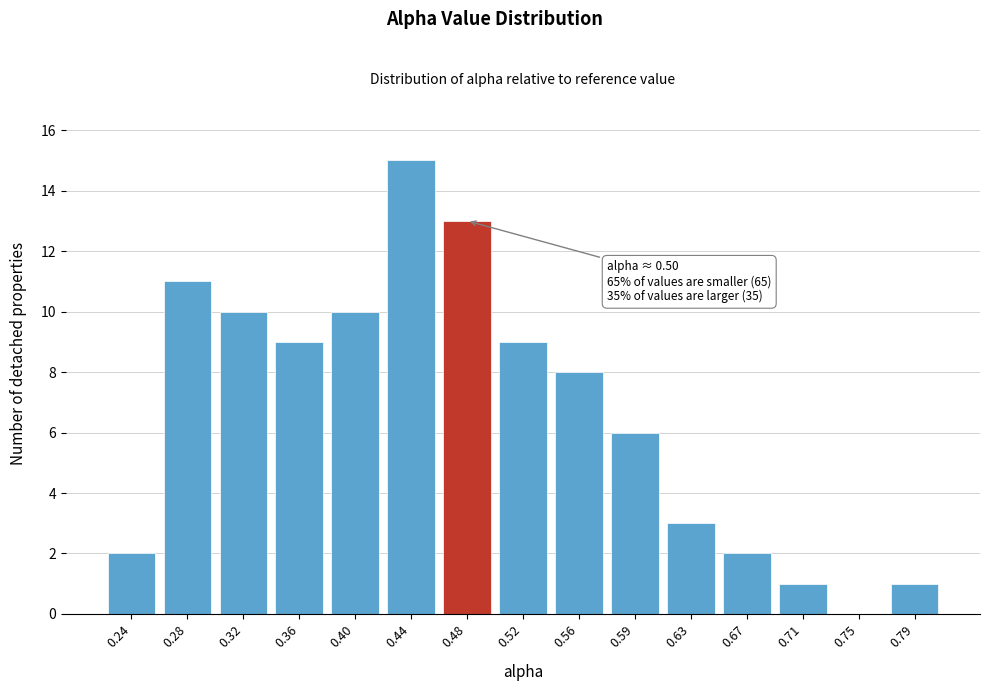

Reading right to left, extract all data points from this chart.

0.79=1	0.75=0	0.71=1	0.67=2	0.63=3	0.59=6	0.56=8	0.52=9	0.48=13	0.44=15	0.40=10	0.36=9	0.32=10	0.28=11	0.24=2